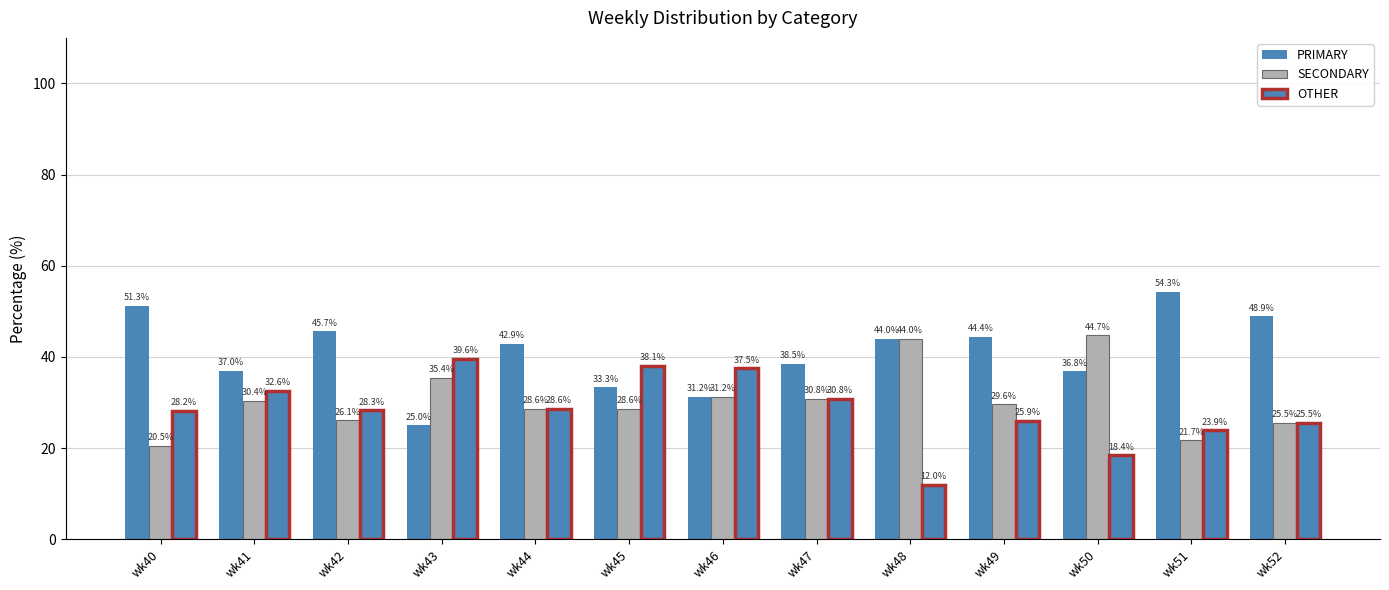

Does the chart contain any negative values?

No